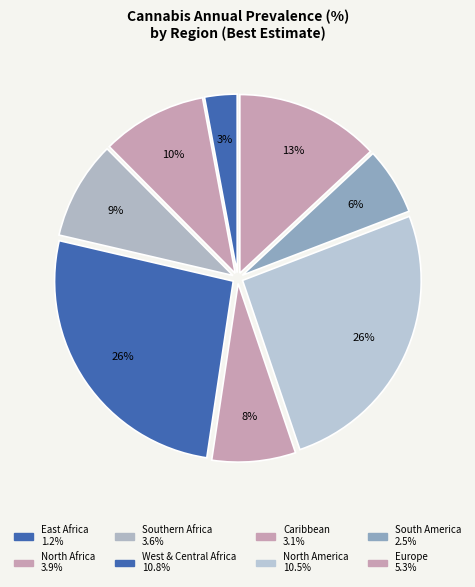

How many slices are in this pie chart?

8